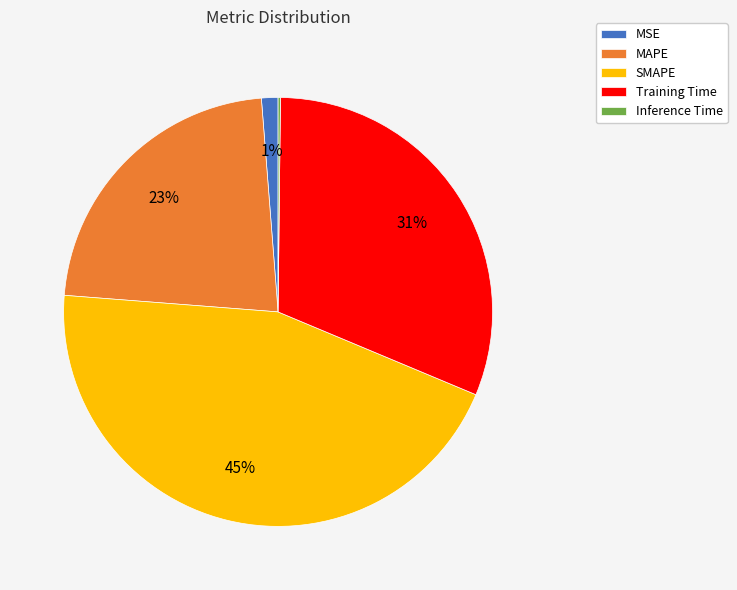

Is there any slice that represents more than half of the pie?

No